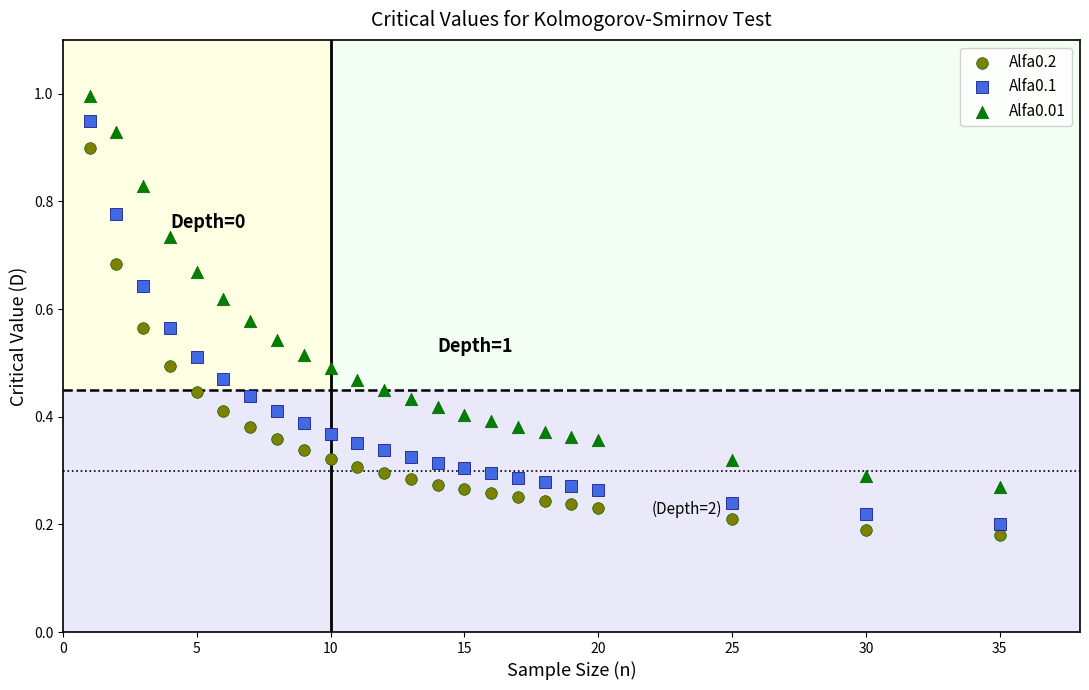

Across all data points, what is the range of X values (max minus min)?

34.0